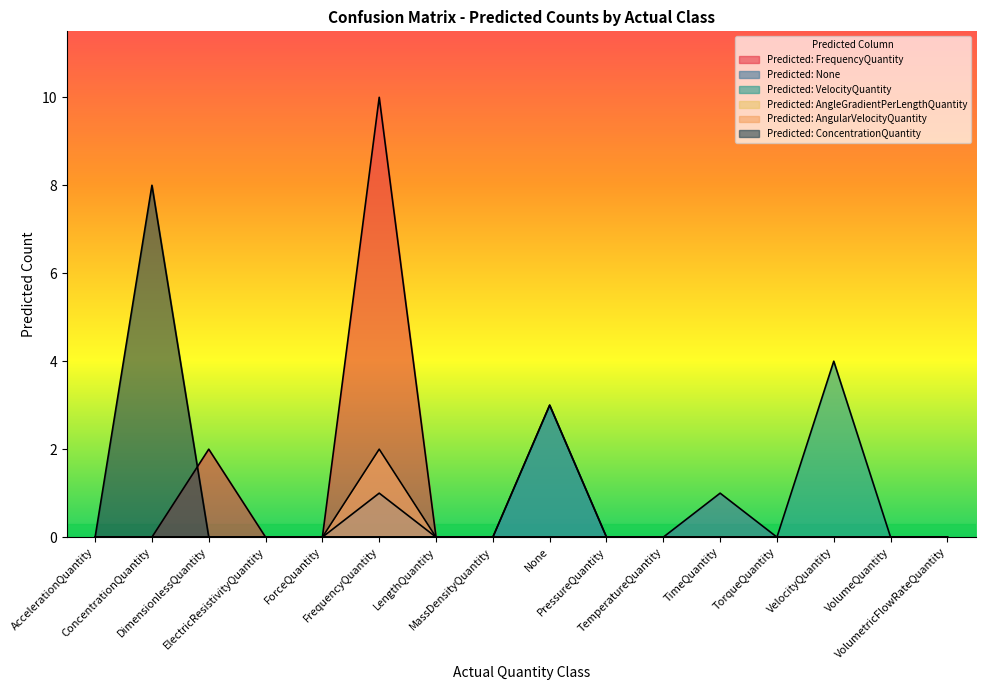

How many interior local peaks does the Predicted: VelocityQuantity series have?

2